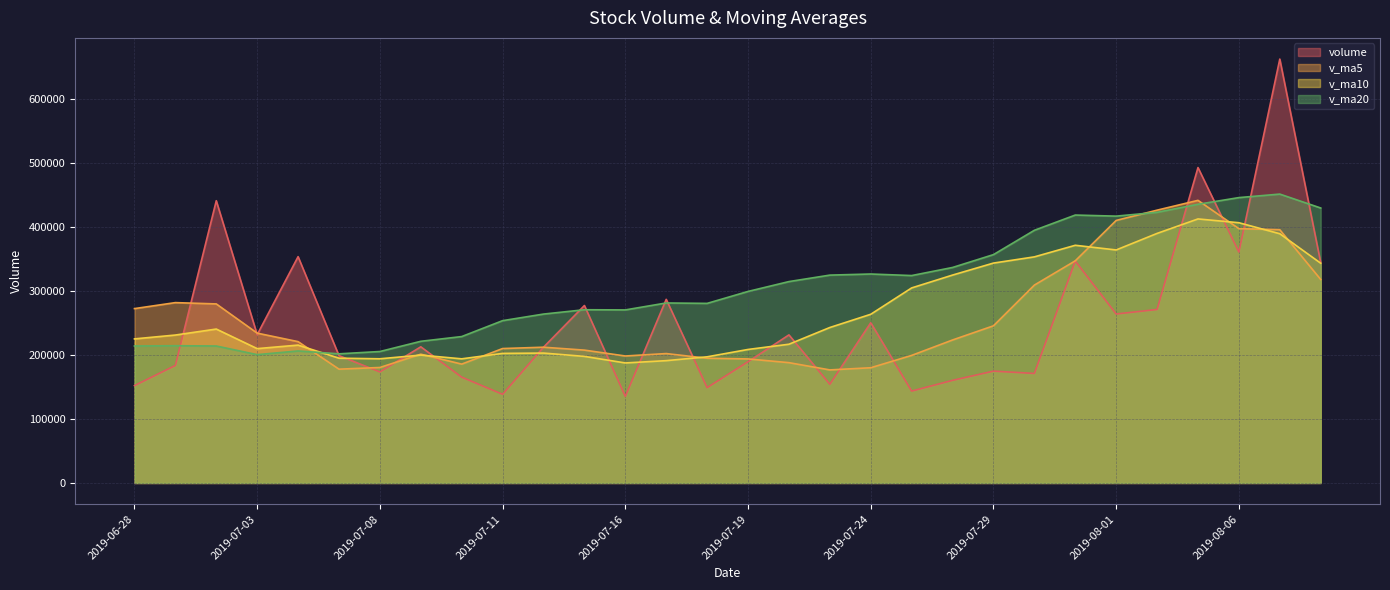

At which label does v_ma20 reach its minimum?

2019-07-03